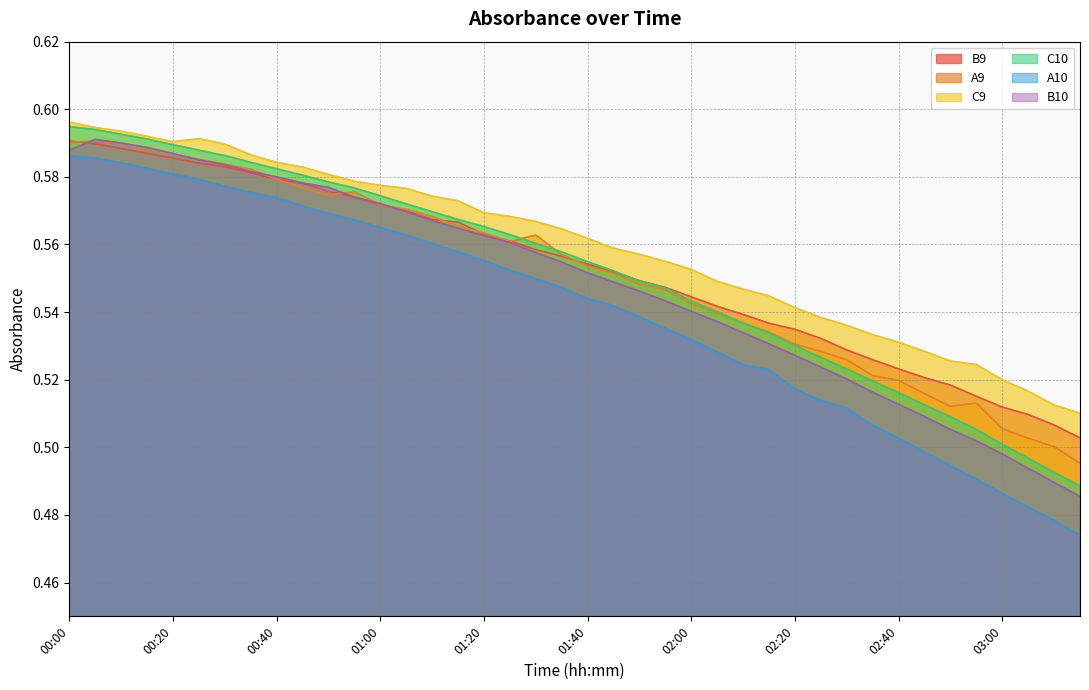

At 03:10, list the series in order from smallest to largest.

A10, B10, C10, A9, B9, C9